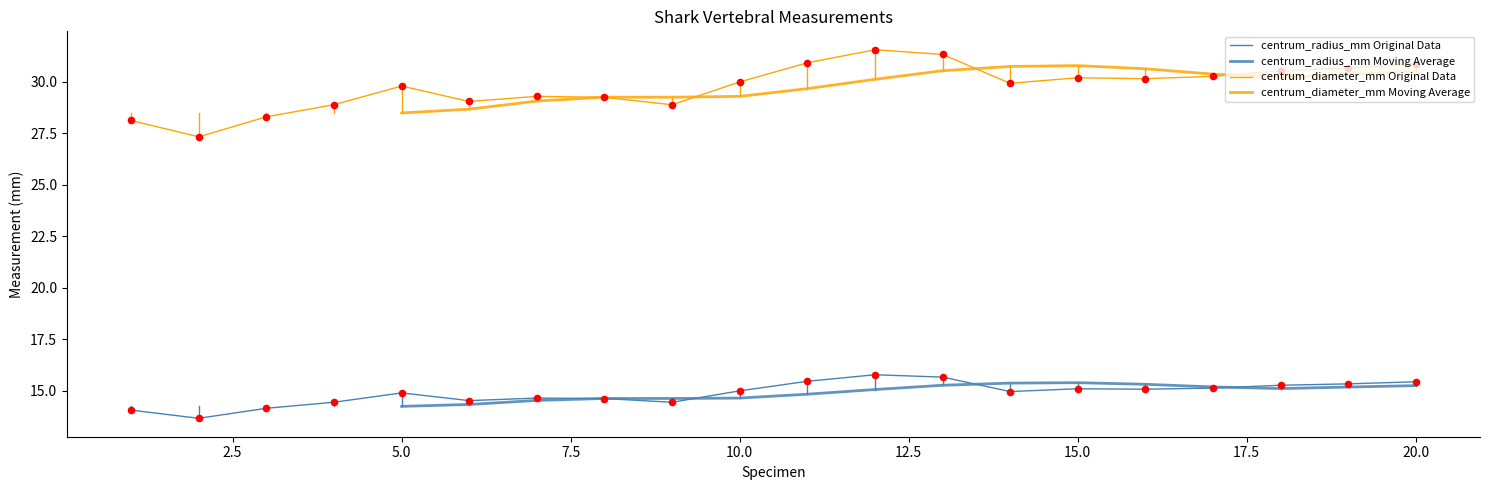

Is the value of centrum_radius_mm at 16 greater than the value of centrum_diameter_mm at 5?

No